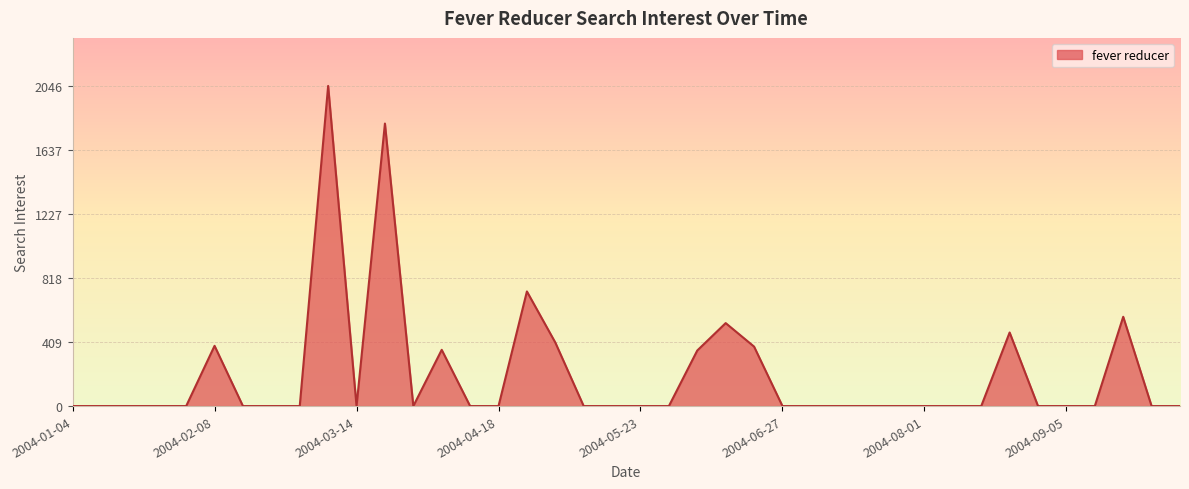

What is the difference between the maximum and minimum values?

2045.7